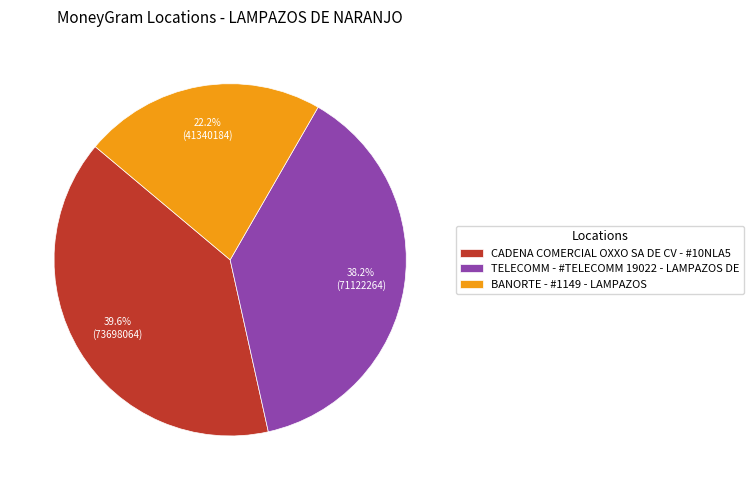

What is the largest slice in the pie chart?

CADENA COMERCIAL OXXO SA DE CV - #10NLA5